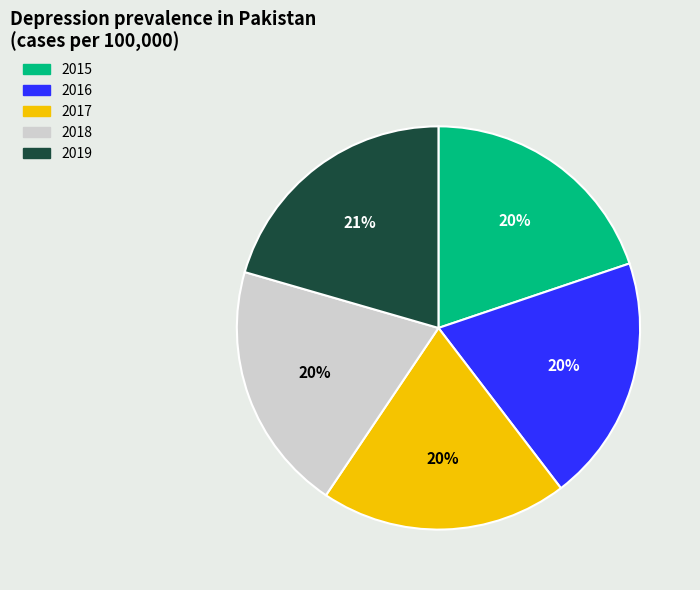

Does any single category account for the majority?

No